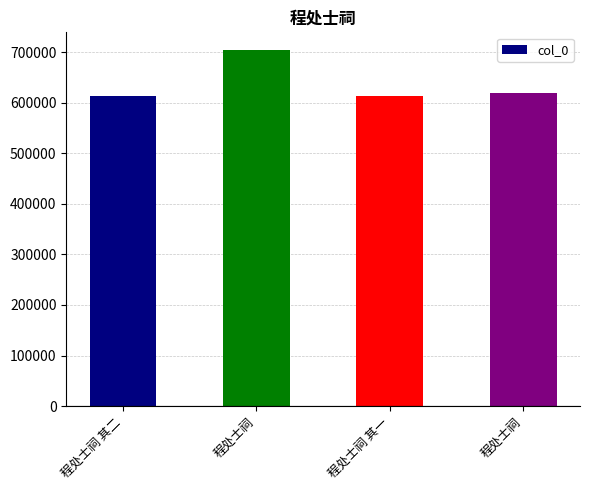

How many bars are there in total?

4